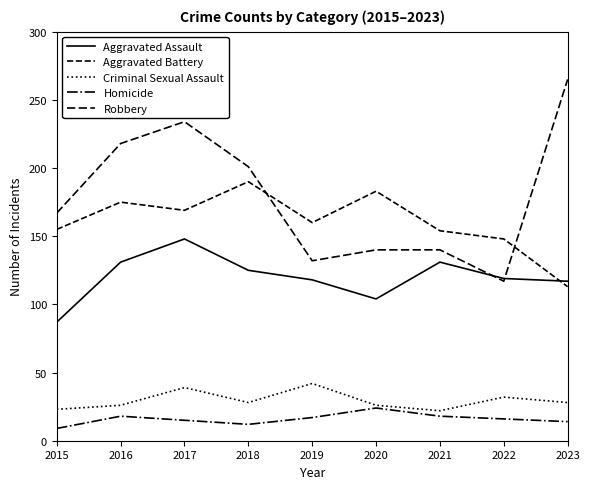

At 2023, list the series in order from smallest to largest.

Homicide, Criminal Sexual Assault, Aggravated Battery, Aggravated Assault, Robbery